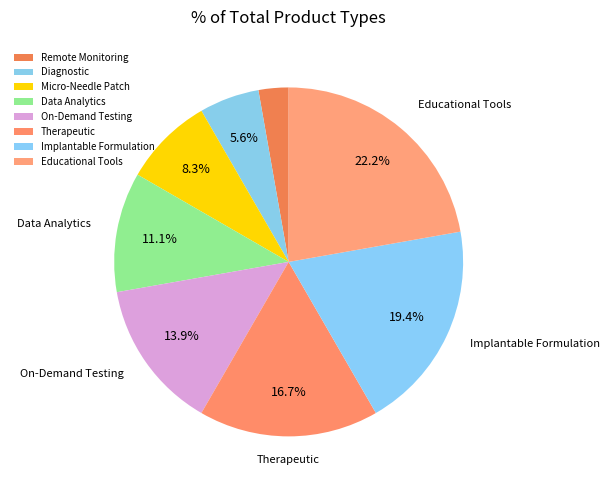

Is it true that Therapeutic is 28% of the pie?

False